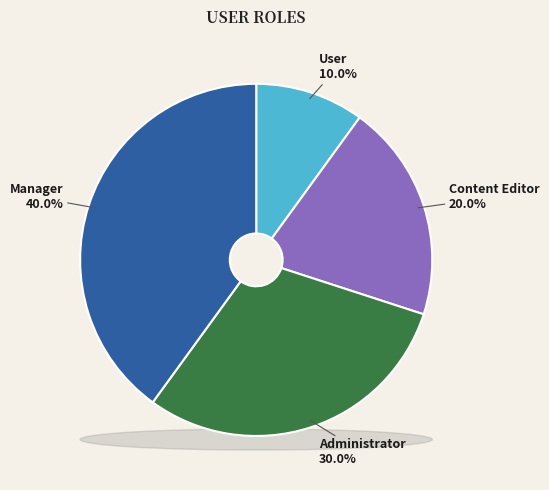

Combined, what portion of the pie is Administrator and Content Editor?

50.0%